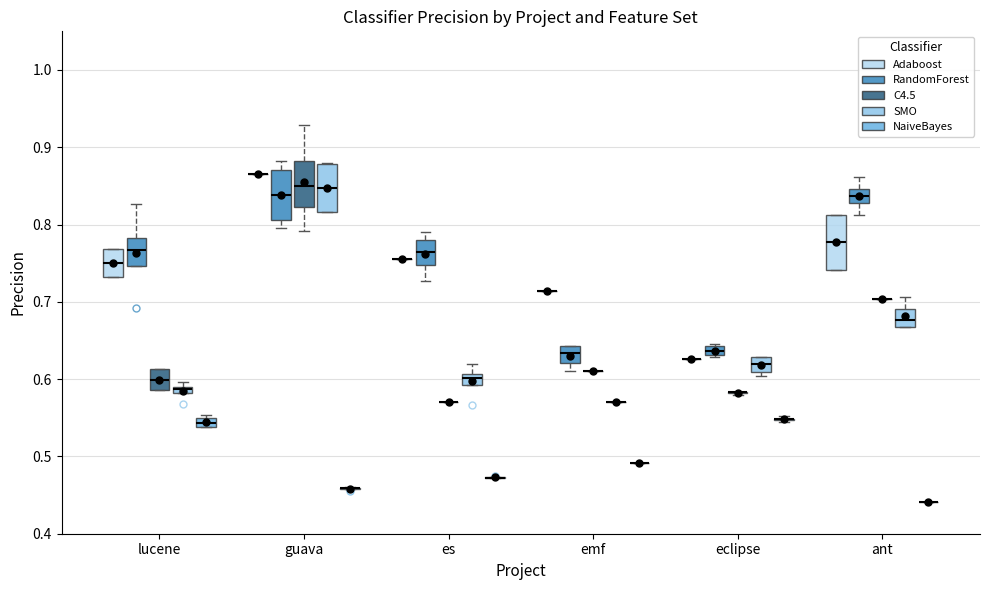

Where is the upper edge of the box for eclipse (SMO) on the y-axis? The values are not printed on the chart, so give them approximately, as read against the axis.

0.63